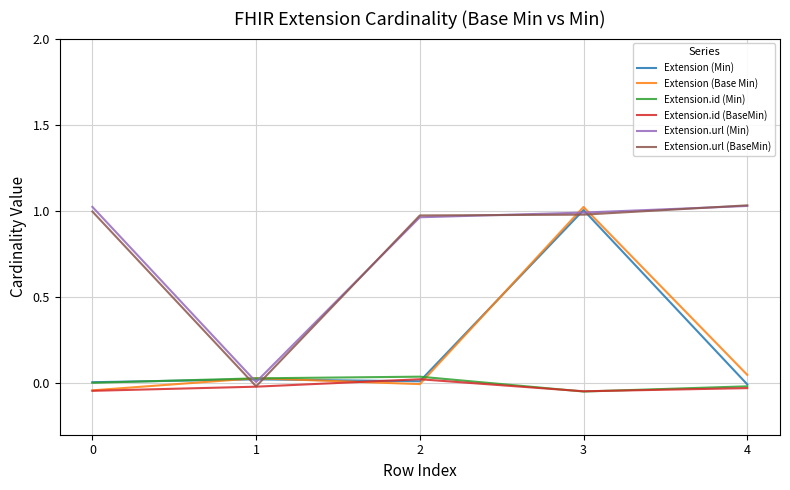

Which has a higher value, 3 or 1?

3